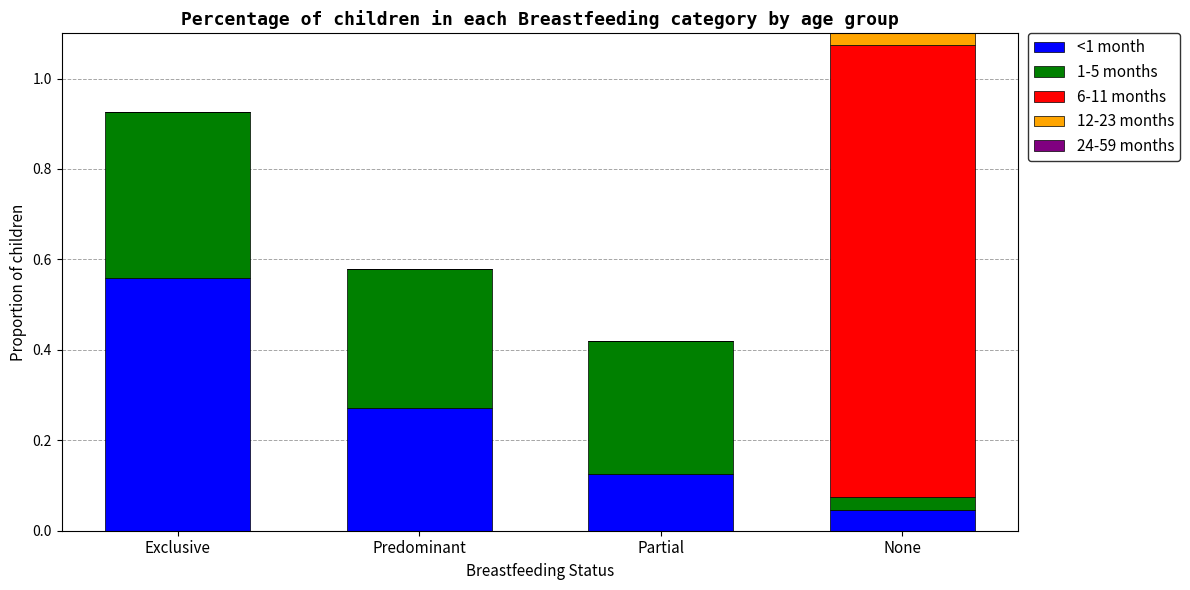

At Predominant, list the series in order from largest to smallest.

1-5 months, <1 month, 6-11 months, 12-23 months, 24-59 months